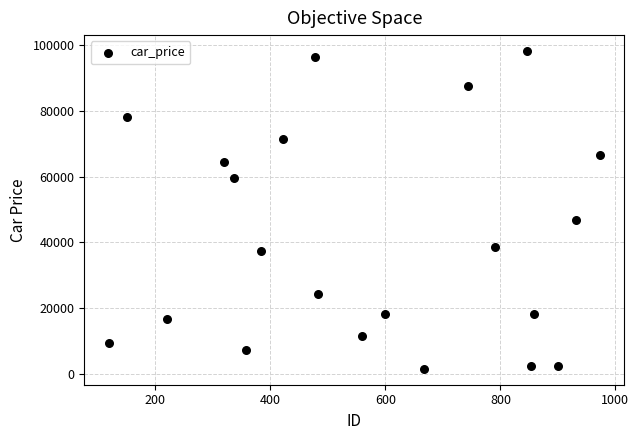

What Y value in the scatter plot is closest to 49838?

46633.9